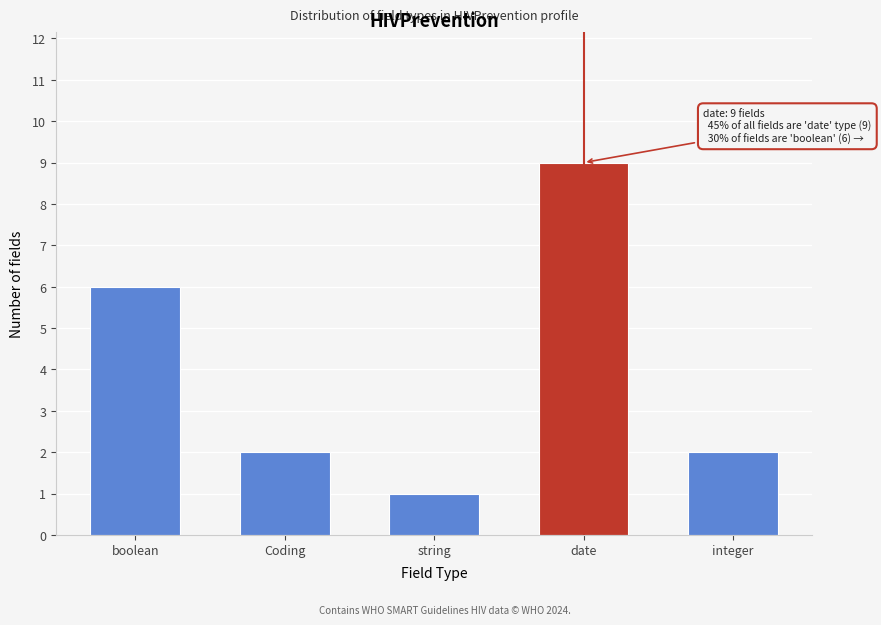

Reading left to right, list all the values displayed in this chart.

6	2	1	9	2